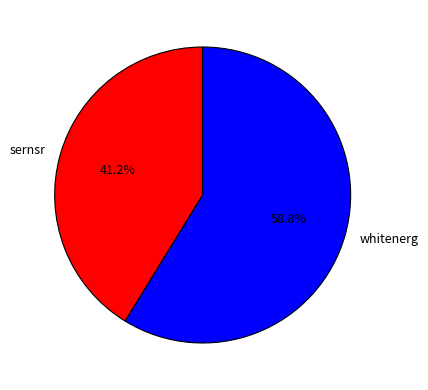

What percentage is NOT represented by sernsr?

58.8%